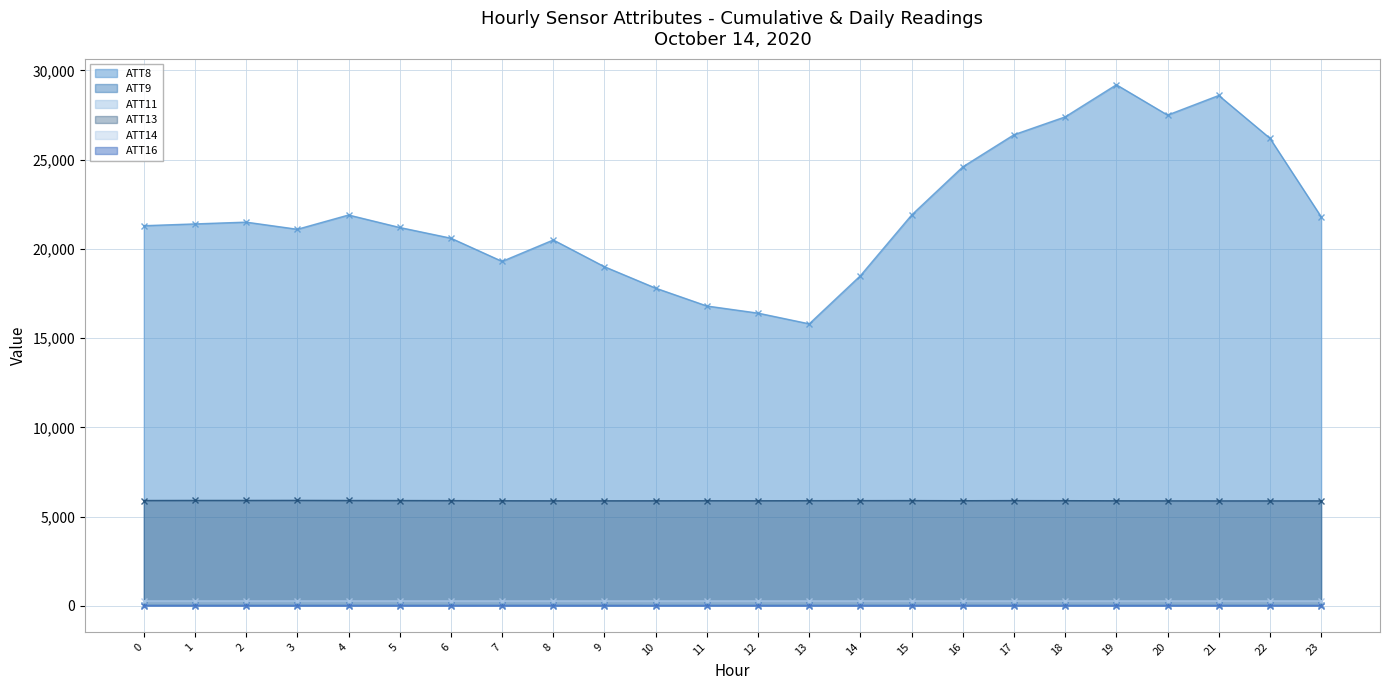

Where is the first local minimum for ATT13?

8